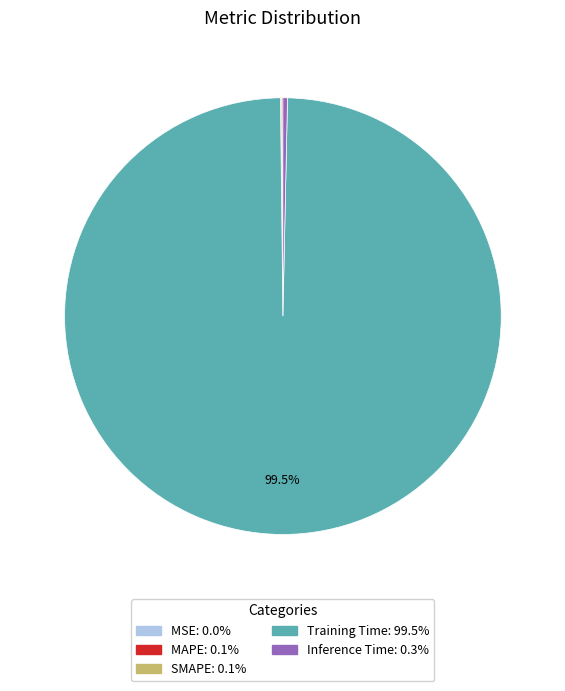

Is there a majority slice in this chart?

Yes